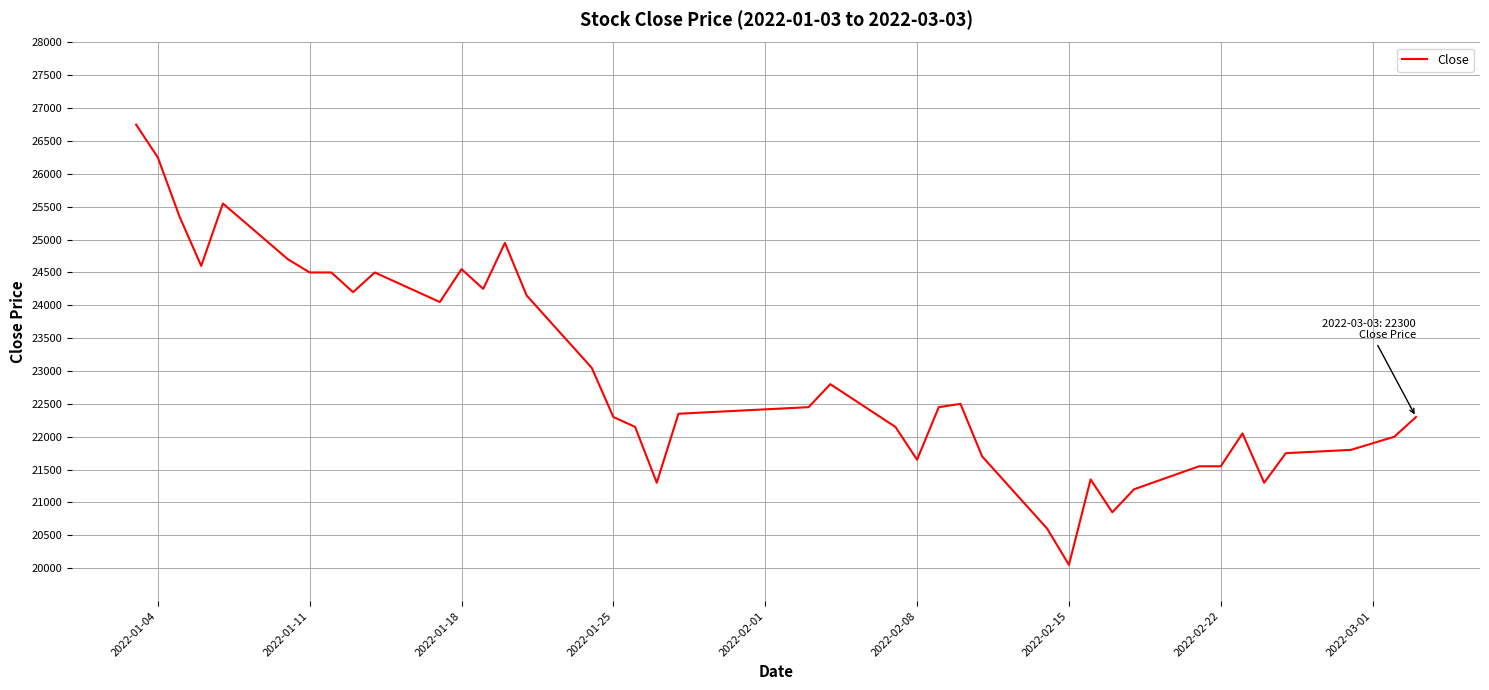

What is the difference between the maximum and minimum values?

6700